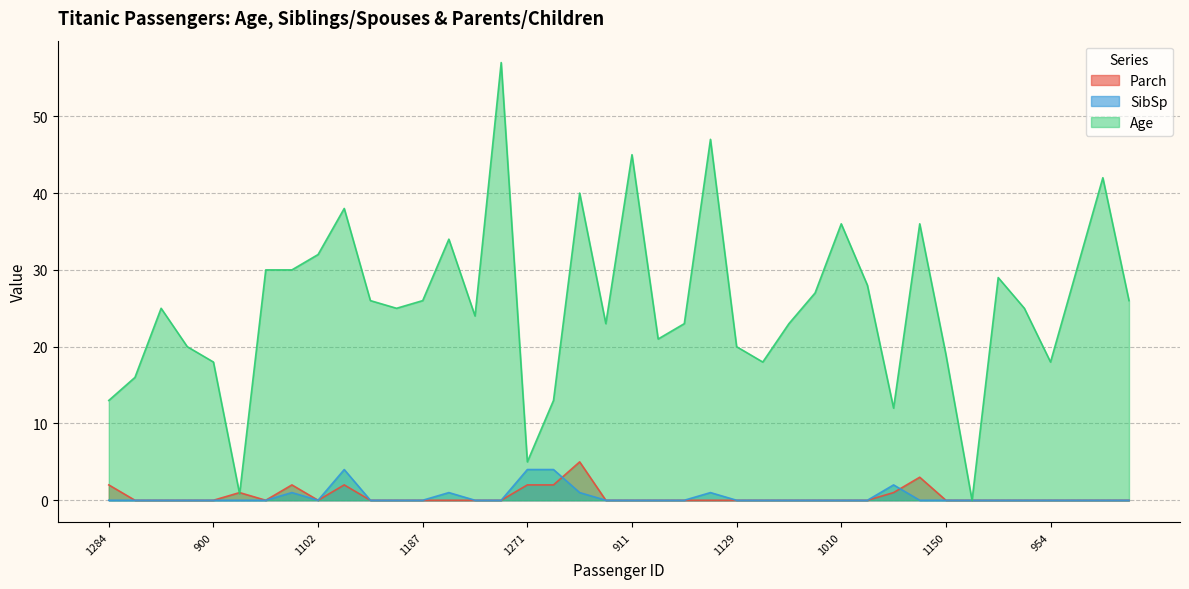

Does the chart display data point markers on the line(s)?

No